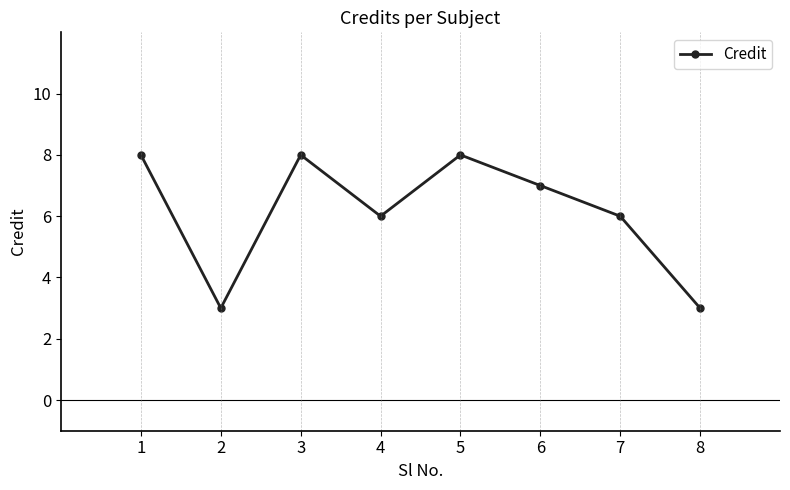

What is the difference between the maximum and minimum values?

5